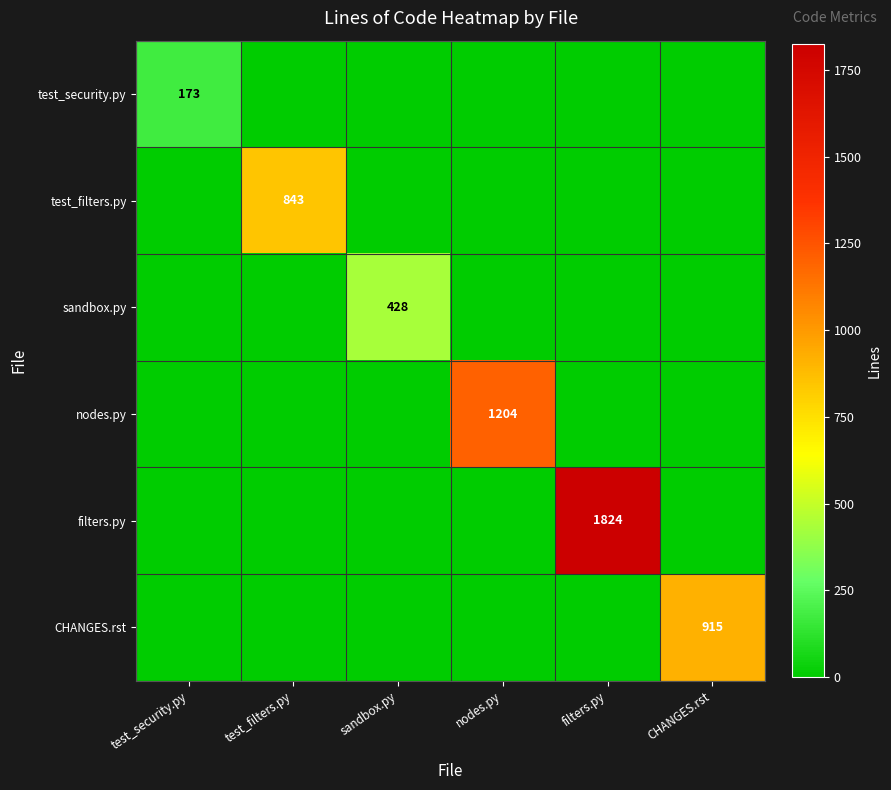

The nodes.py series shows 1855 at nodes.py. True or false?

False